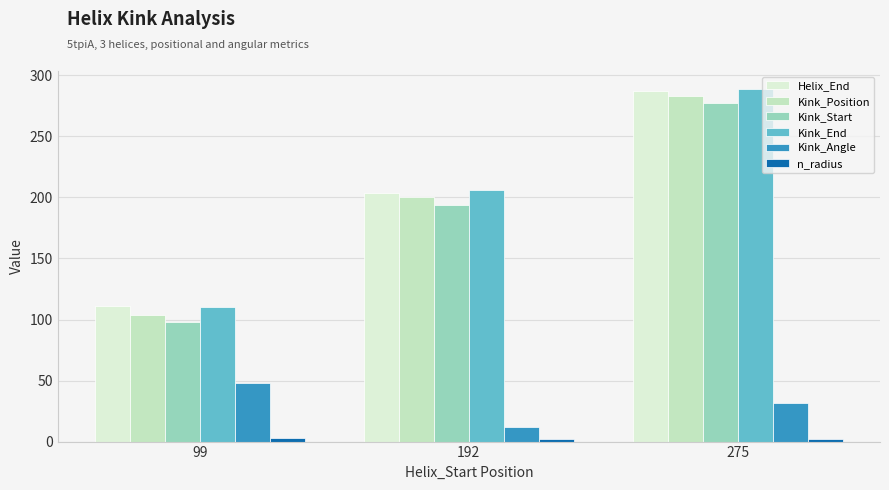

Reading left to right, transcribe all the data shown in this chart.

Helix_End: 111.0	204.0	287.0
Kink_Position: 104.0	200.0	283.0
Kink_Start: 98.0	194.0	277.0
Kink_End: 110.0	206.0	289.0
Kink_Angle: 47.8	12.2	31.4
n_radius: 2.6	1.9	1.9